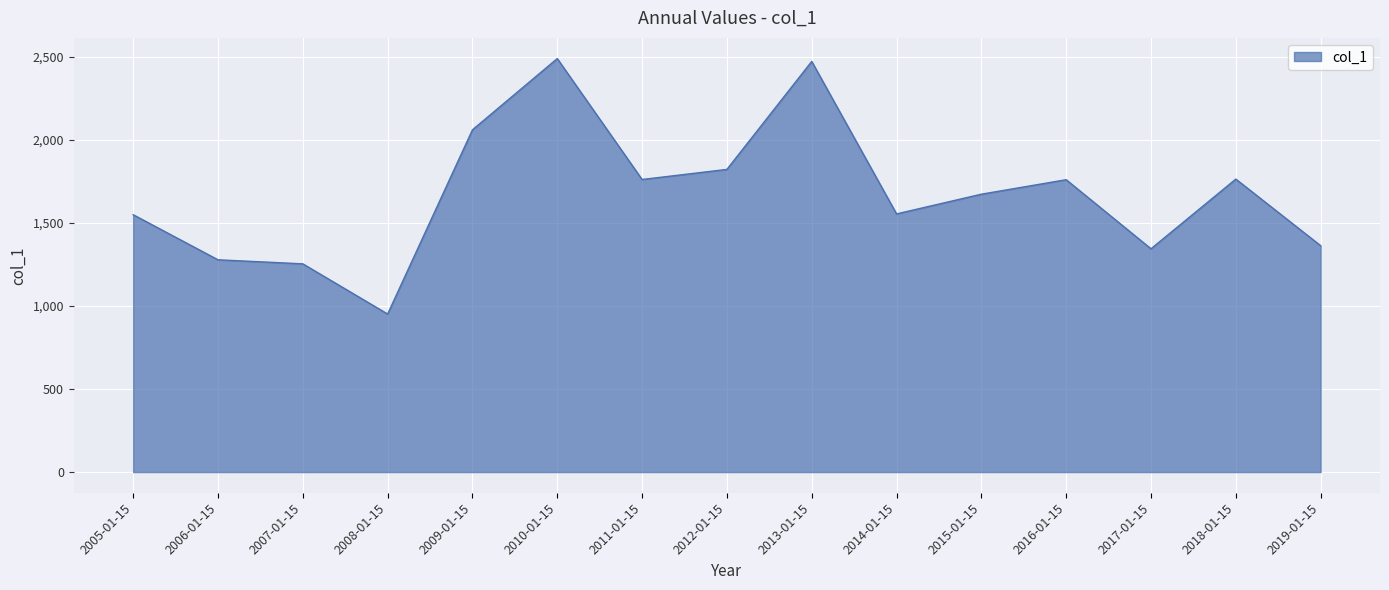

Approximately how many times larger is the value at 2005-01-15 compared to 2016-01-15?

0.9